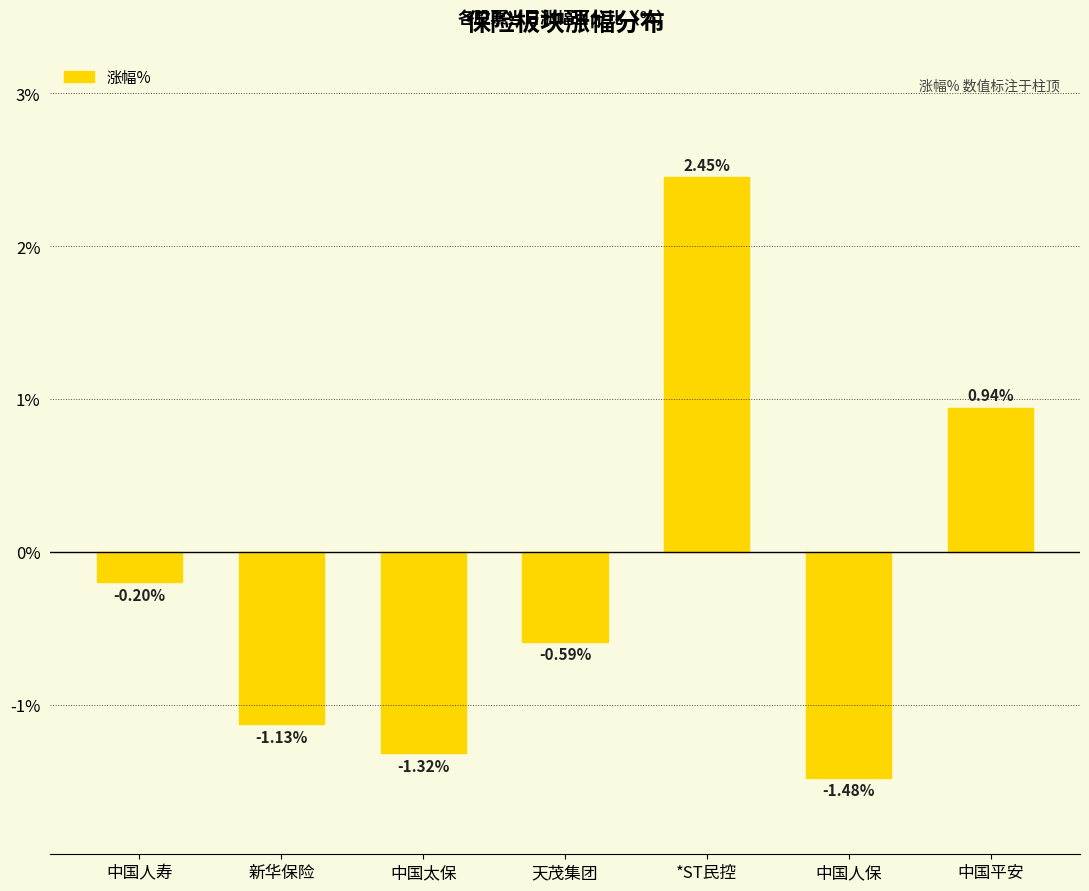

How many values are below 0?

5